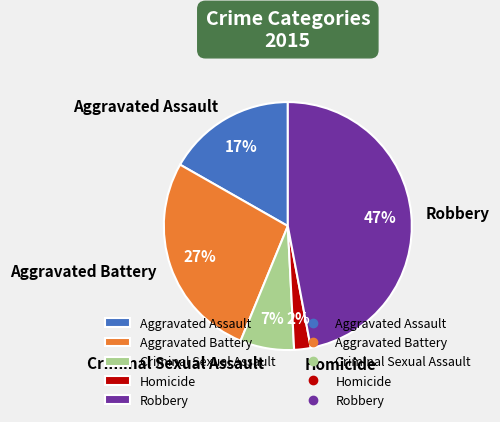

Is the sum of Aggravated Assault and Homicide greater than half?

No